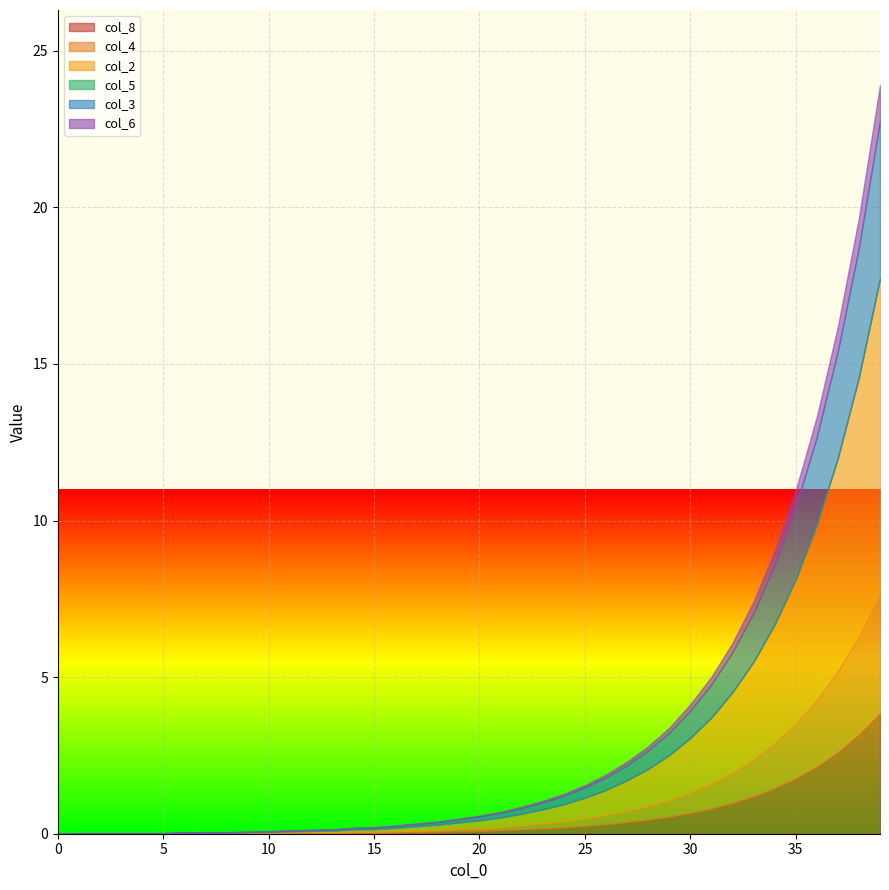

What is the value of the col_8 point at the 21st from the left?

0.1